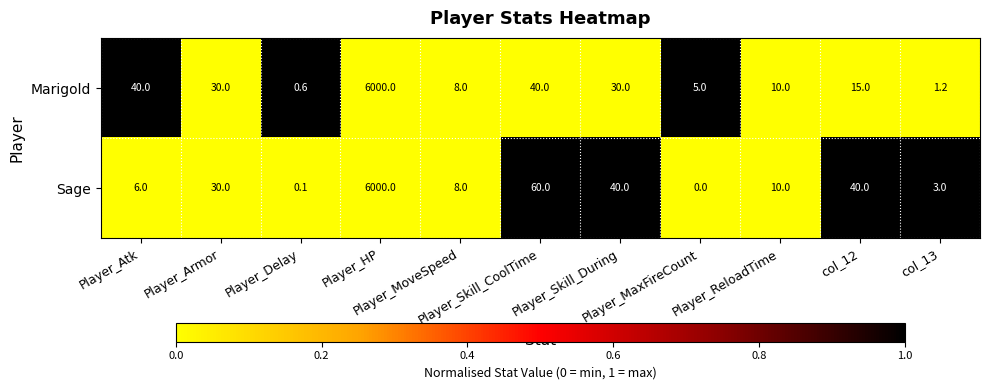

What is the difference between the maximum and minimum values in the Sage series?

6000.0